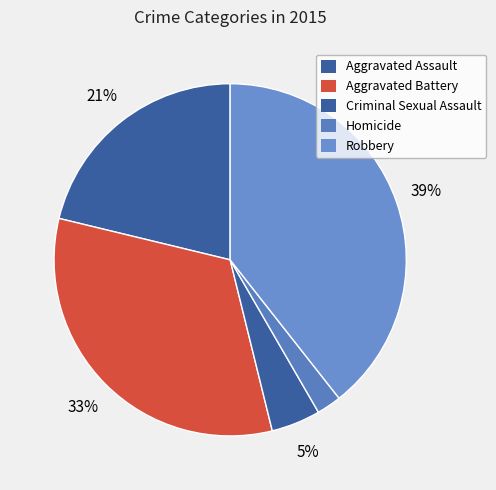

Which has a higher value, Robbery or Aggravated Assault?

Robbery